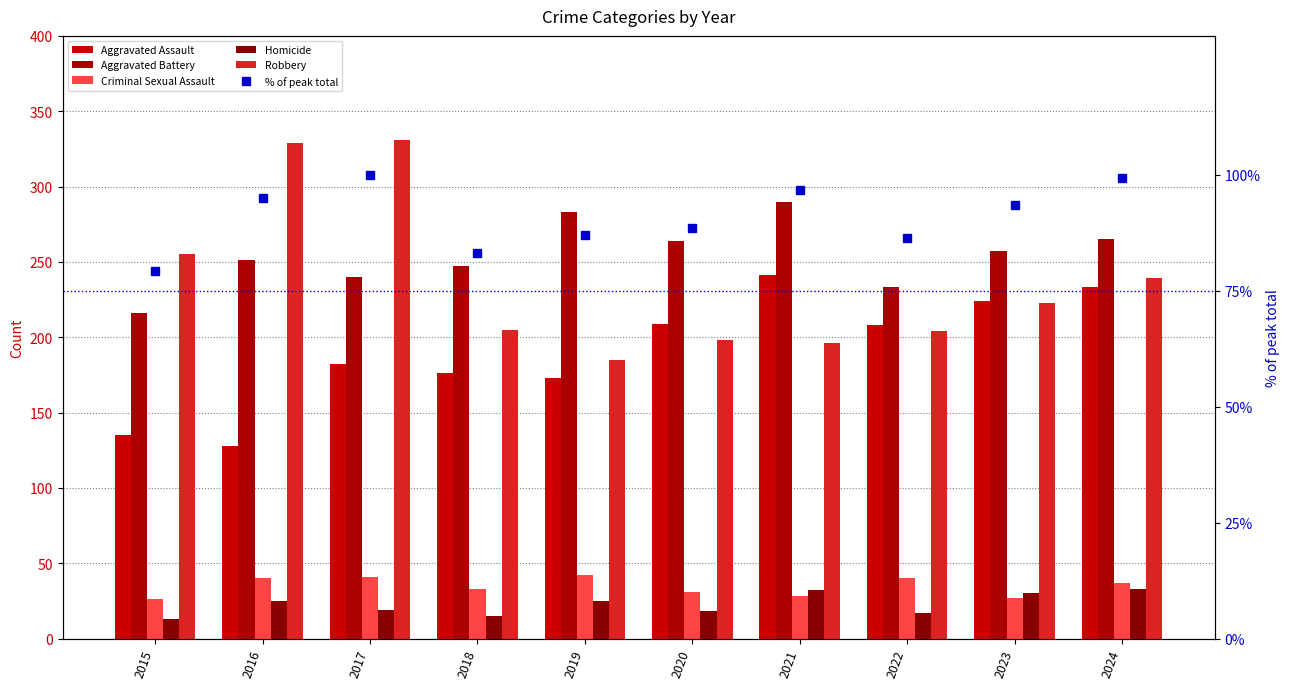

Reading right to left, list all the values displayed in this chart.

Aggravated Assault: 2024=233.0	2023=224.0	2022=208.0	2021=241.0	2020=209.0	2019=173.0	2018=176.0	2017=182.0	2016=128.0	2015=135.0
Aggravated Battery: 2024=265.0	2023=257.0	2022=233.0	2021=290.0	2020=264.0	2019=283.0	2018=247.0	2017=240.0	2016=251.0	2015=216.0
Criminal Sexual Assault: 2024=37.0	2023=27.0	2022=40.0	2021=28.0	2020=31.0	2019=42.0	2018=33.0	2017=41.0	2016=40.0	2015=26.0
Homicide: 2024=33.0	2023=30.0	2022=17.0	2021=32.0	2020=18.0	2019=25.0	2018=15.0	2017=19.0	2016=25.0	2015=13.0
Robbery: 2024=239.0	2023=223.0	2022=204.0	2021=196.0	2020=198.0	2019=185.0	2018=205.0	2017=331.0	2016=329.0	2015=255.0
% of peak total: 2024=99.3	2023=93.6	2022=86.3	2021=96.8	2020=88.6	2019=87.1	2018=83.1	2017=100.0	2016=95.1	2015=79.3